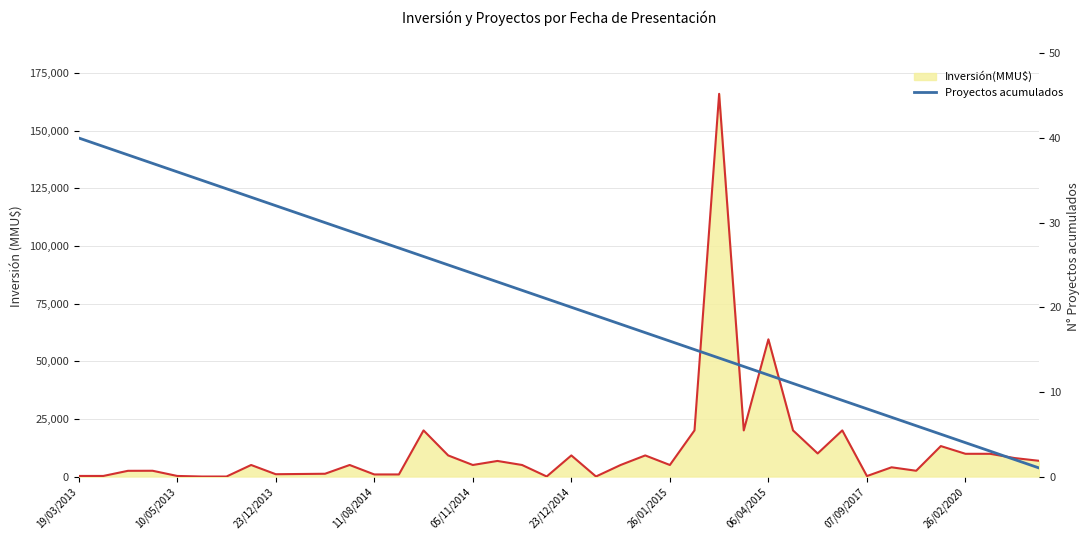

How many values in the Inversión(MMU$) línea series exceed 5000?

17